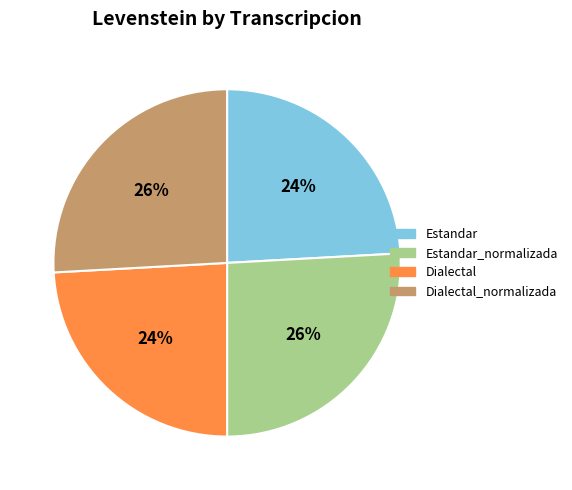

How many slices are in this pie chart?

4